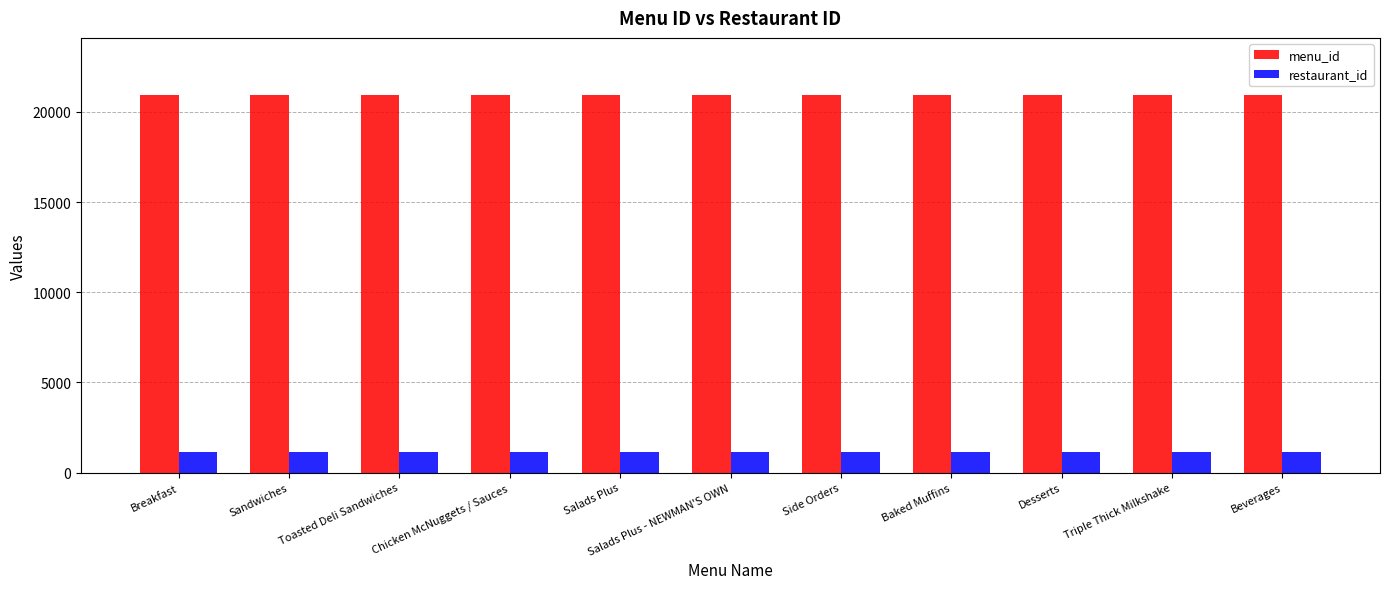

What is the minimum value for restaurant_id?

1127